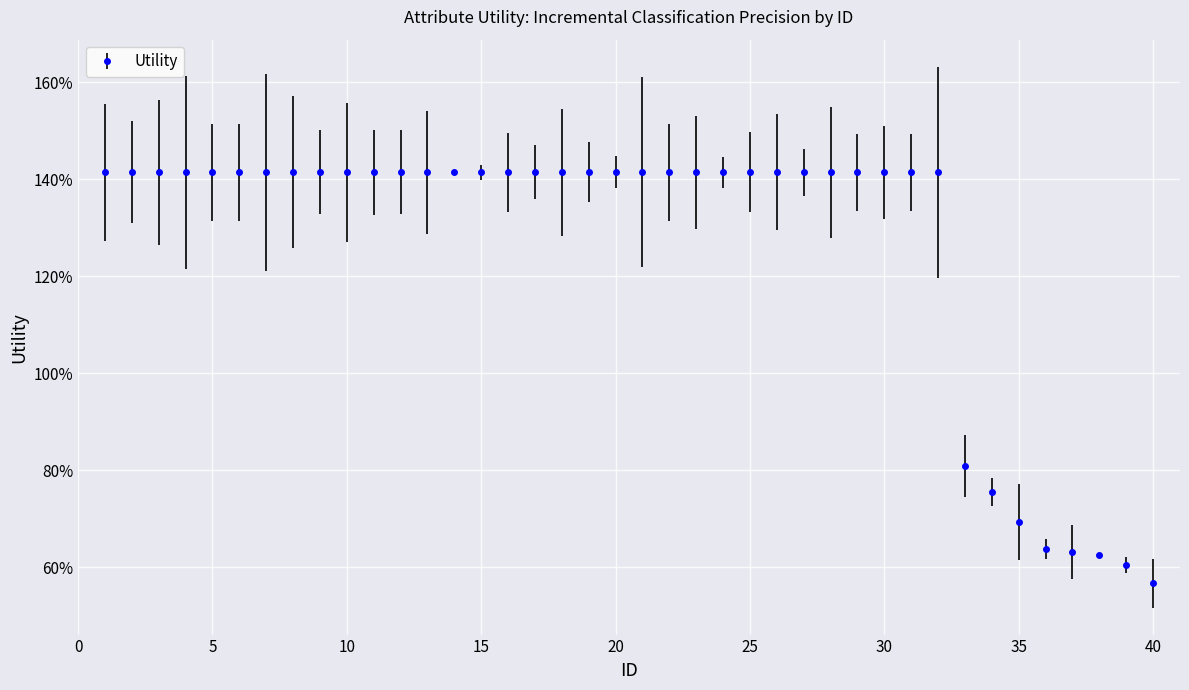

What is the maximum value shown in the chart?

1.4